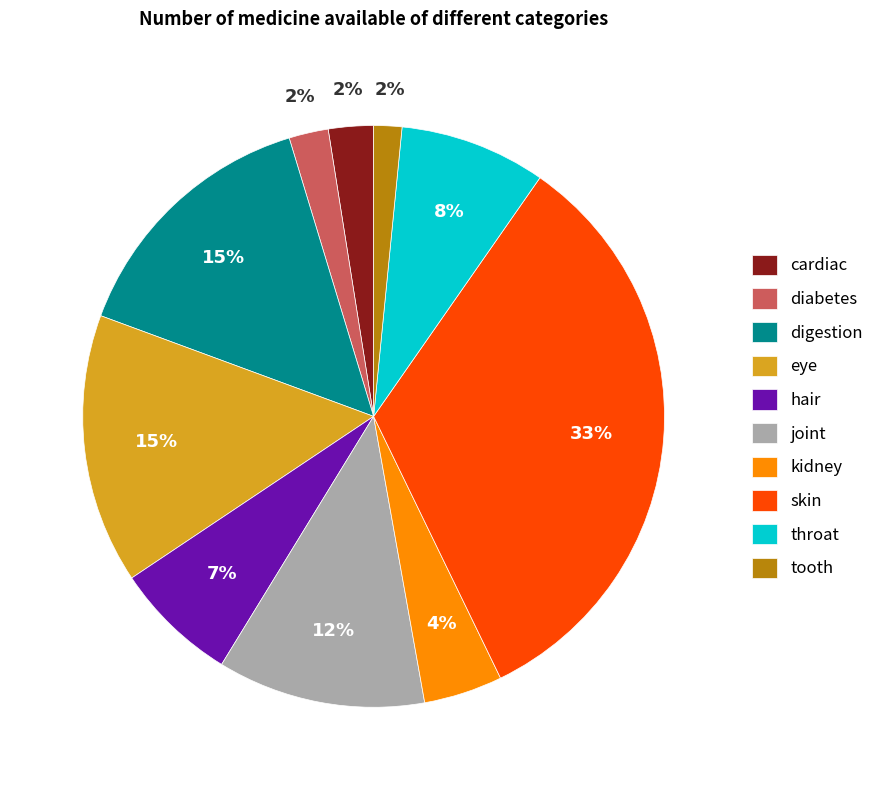

Does any single category account for the majority?

No